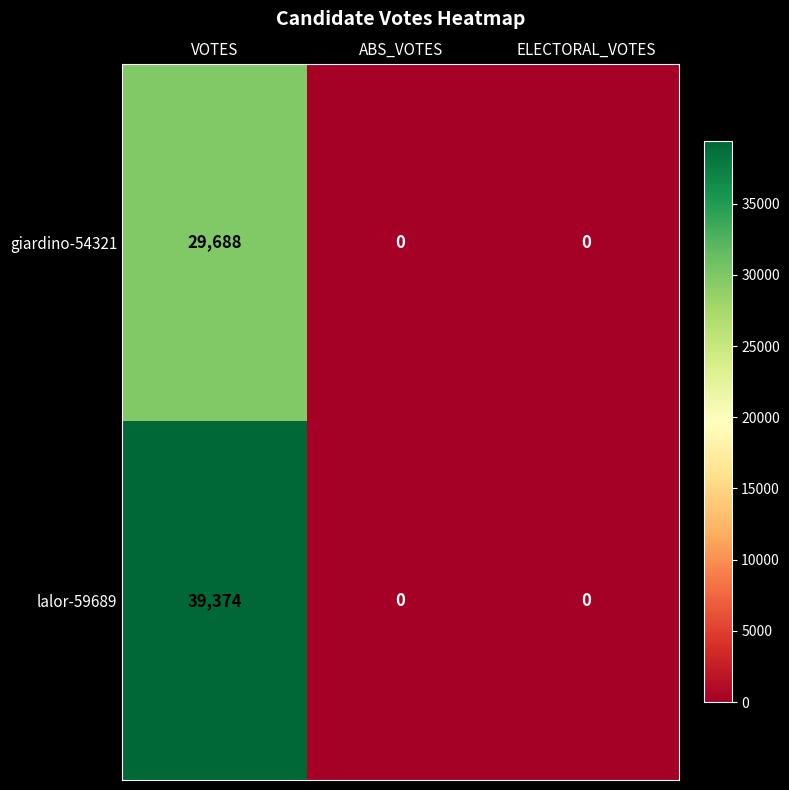

List the series in order of their peak value, lowest first.

giardino-54321, lalor-59689